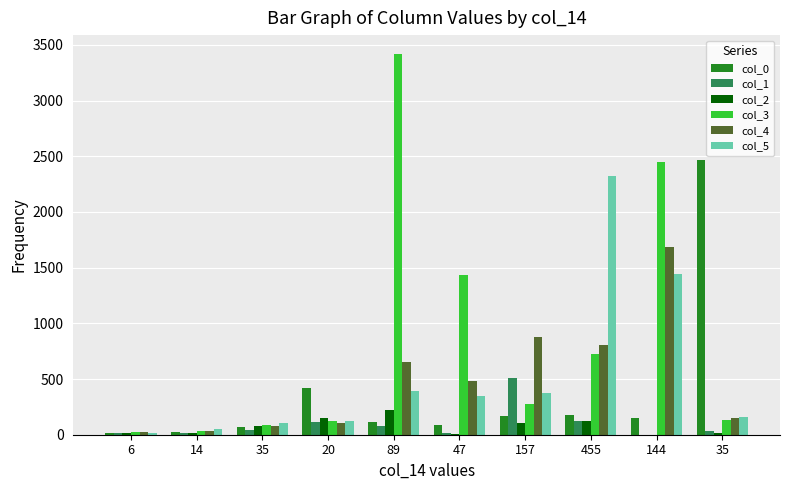

How many distinct data groups are displayed?

6